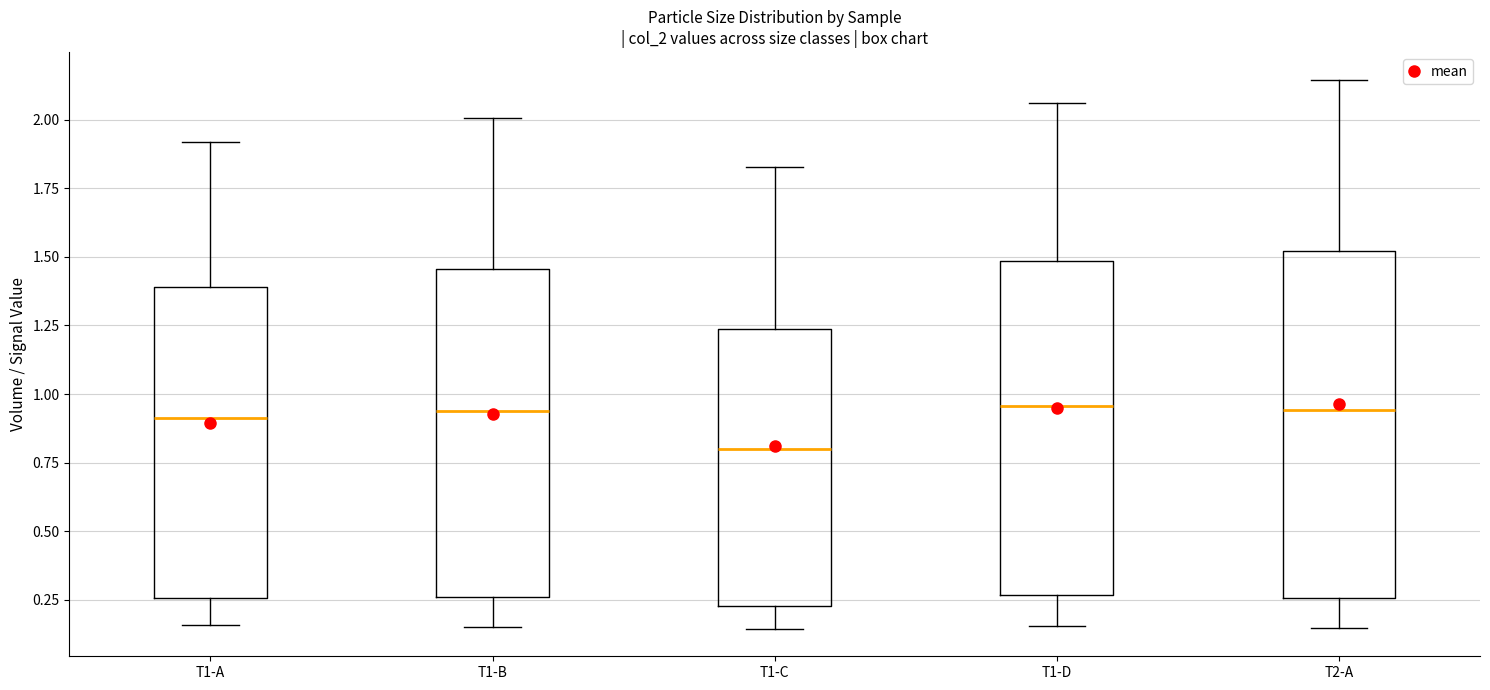

Reading left to right, transcribe this box plot: for each box, give where its median line is, the range the box spans, and where its two whiskers end, as read against the y-axis. The values are not printed on the chart, so give them approximately, as read against the axis.

T1-A: median 0.90, box 0.25 to 1.40, whiskers 0.15 to 1.90
T1-B: median 0.95, box 0.25 to 1.45, whiskers 0.15 to 2.00
T1-C: median 0.80, box 0.25 to 1.25, whiskers 0.15 to 1.85
T1-D: median 0.95, box 0.25 to 1.50, whiskers 0.15 to 2.05
T2-A: median 0.95, box 0.25 to 1.50, whiskers 0.15 to 2.15